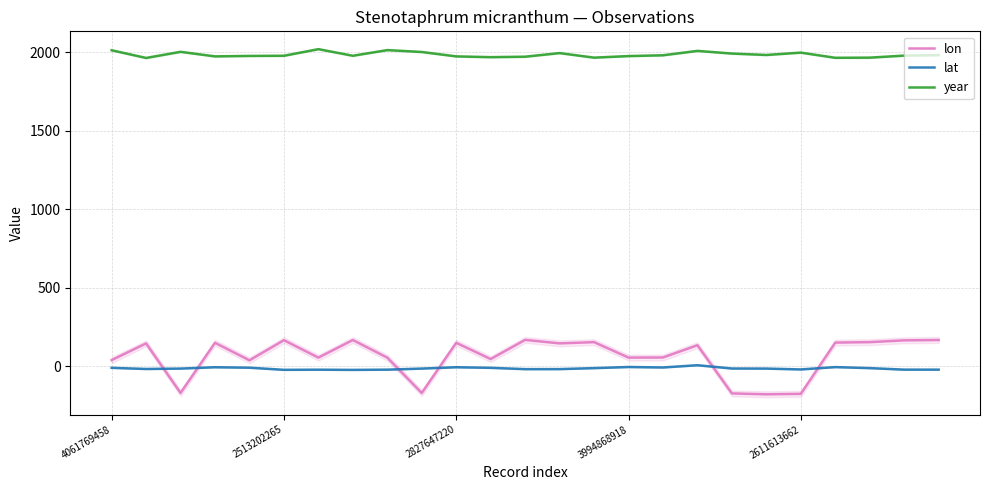

True or false: lat and lon intersect in this chart.

True